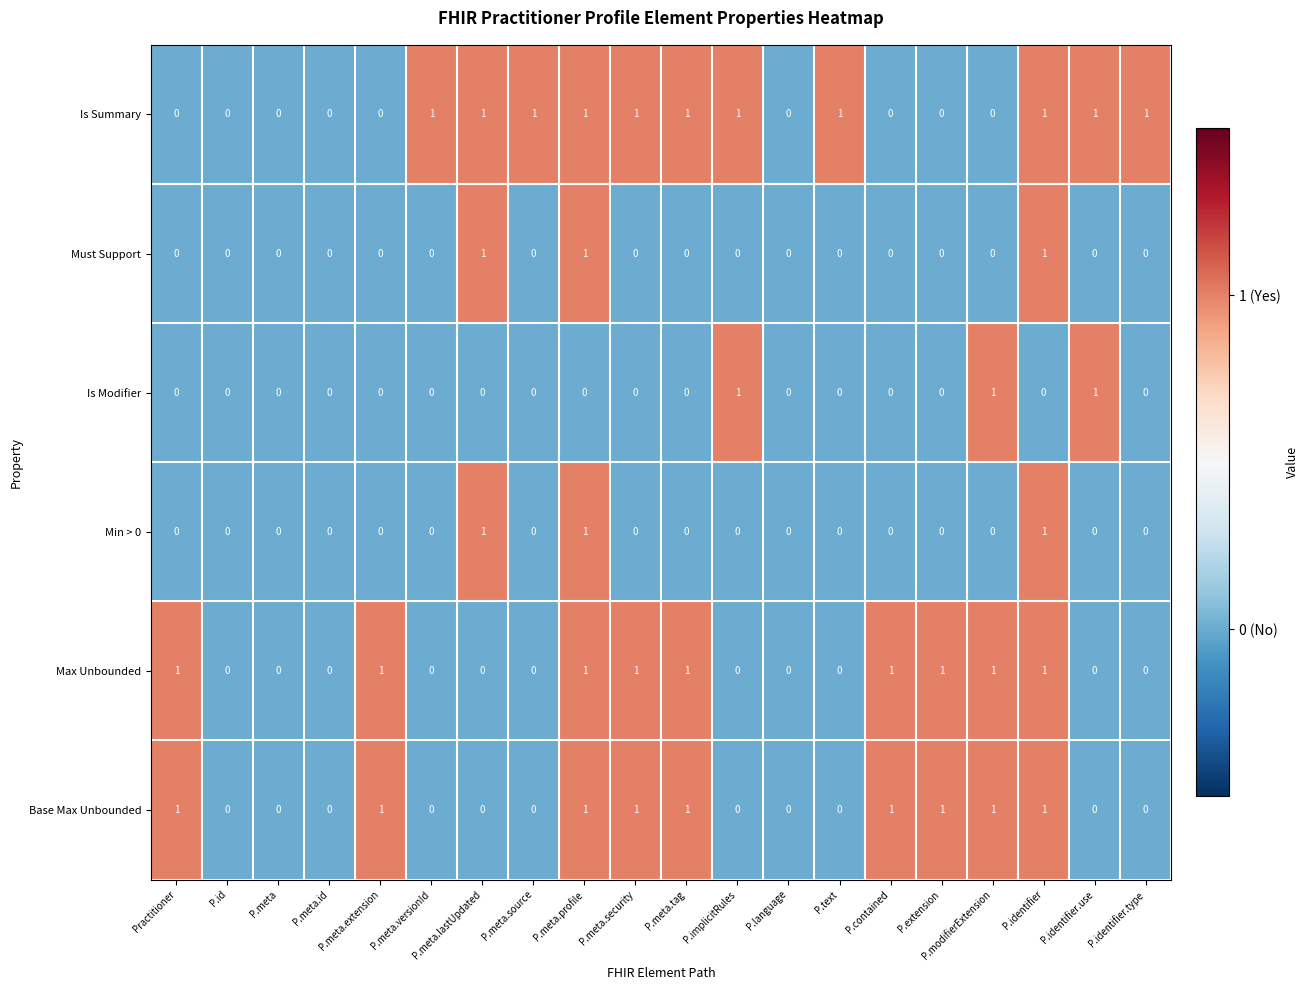

What is the total value across all series at P.meta.profile?

5